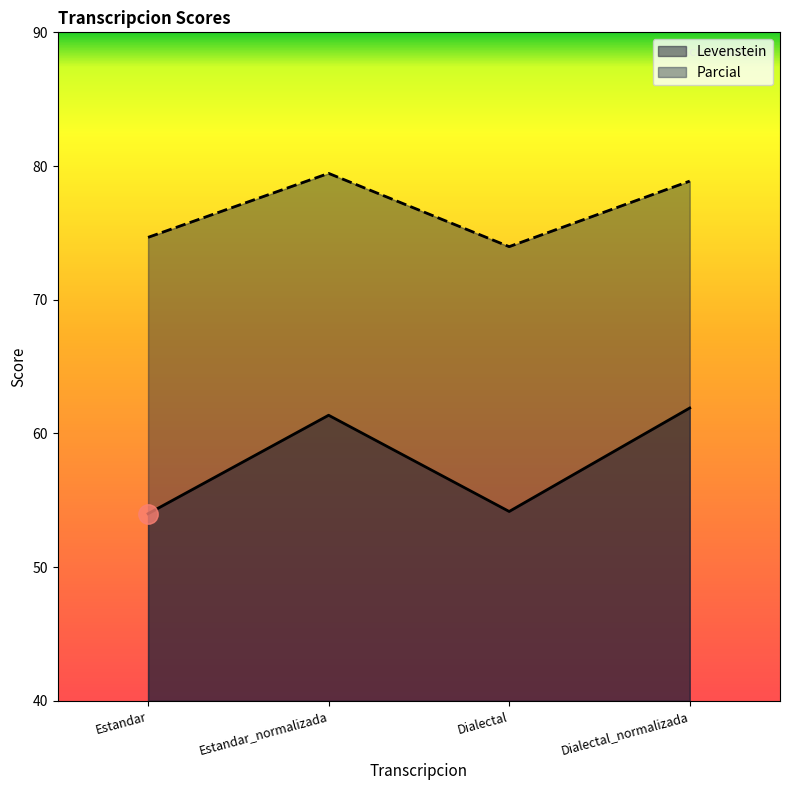

What are all the series names shown in the legend?

Levenstein, Parcial